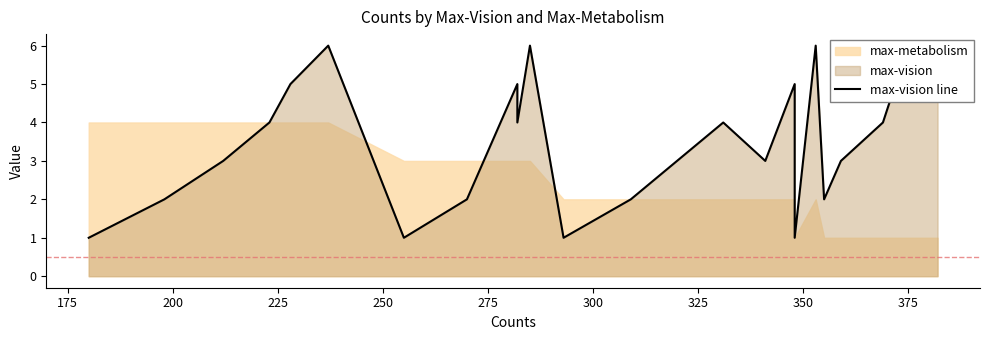

How many lines are shown in the chart?

1